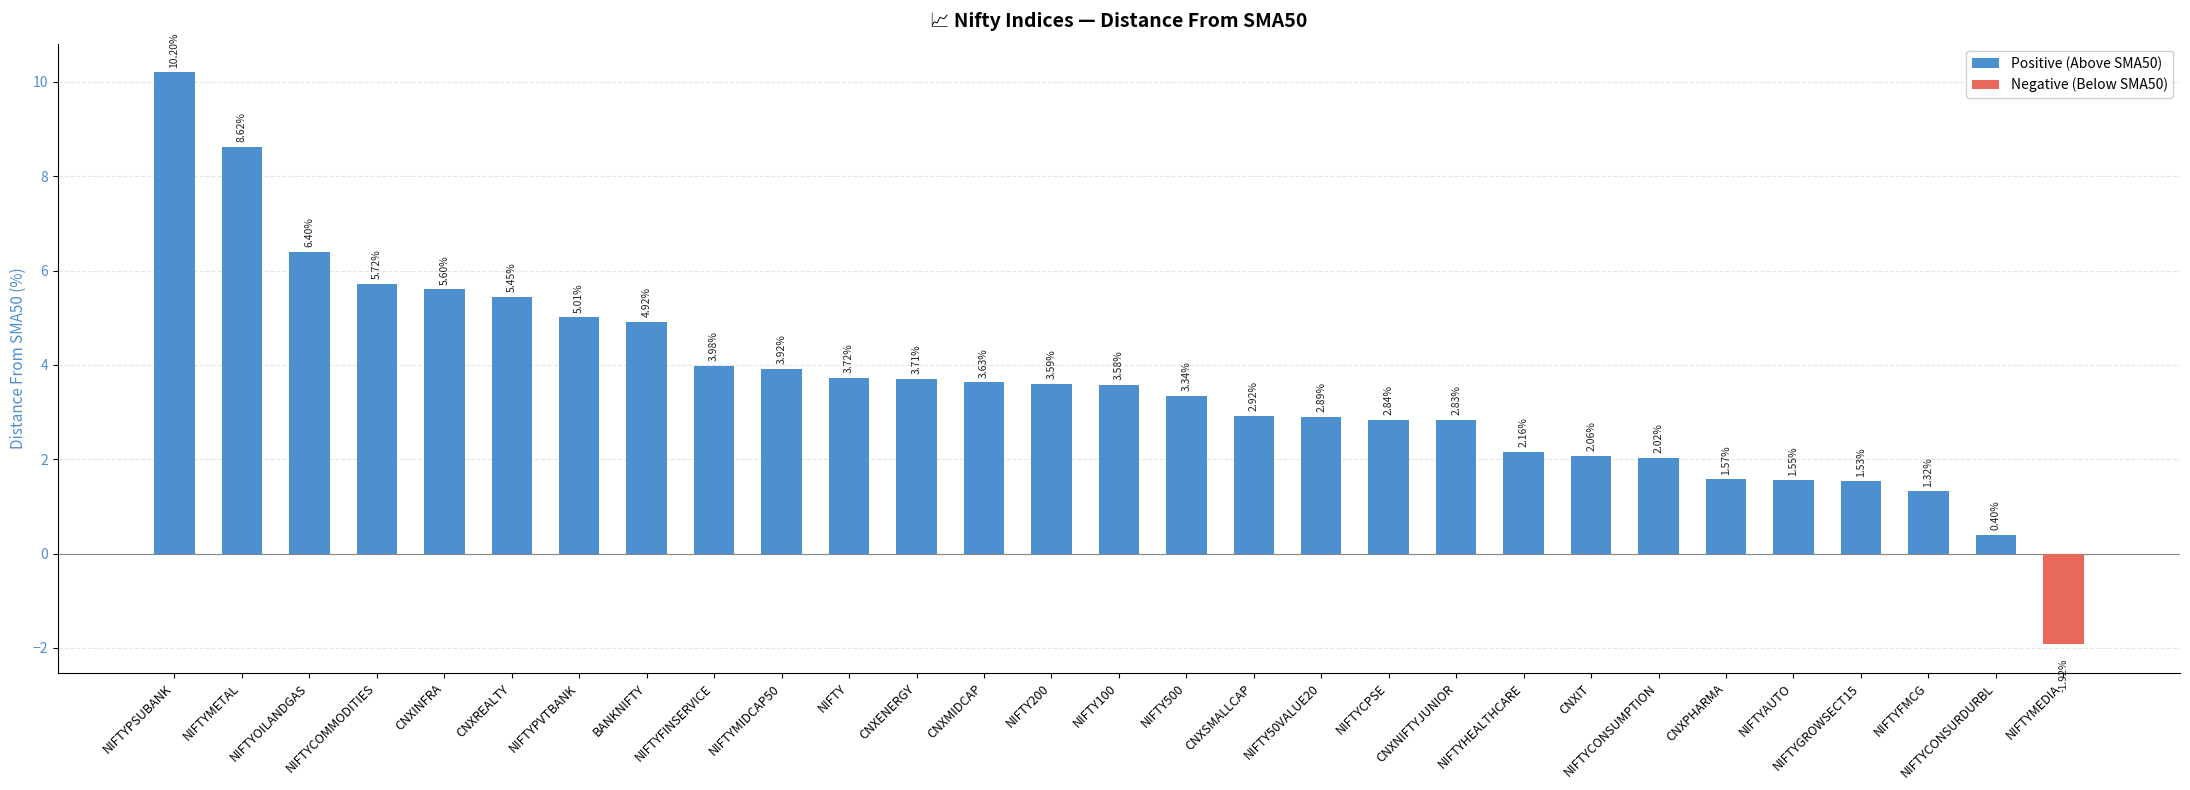

What is the value of the 5th bar from the left?

5.6